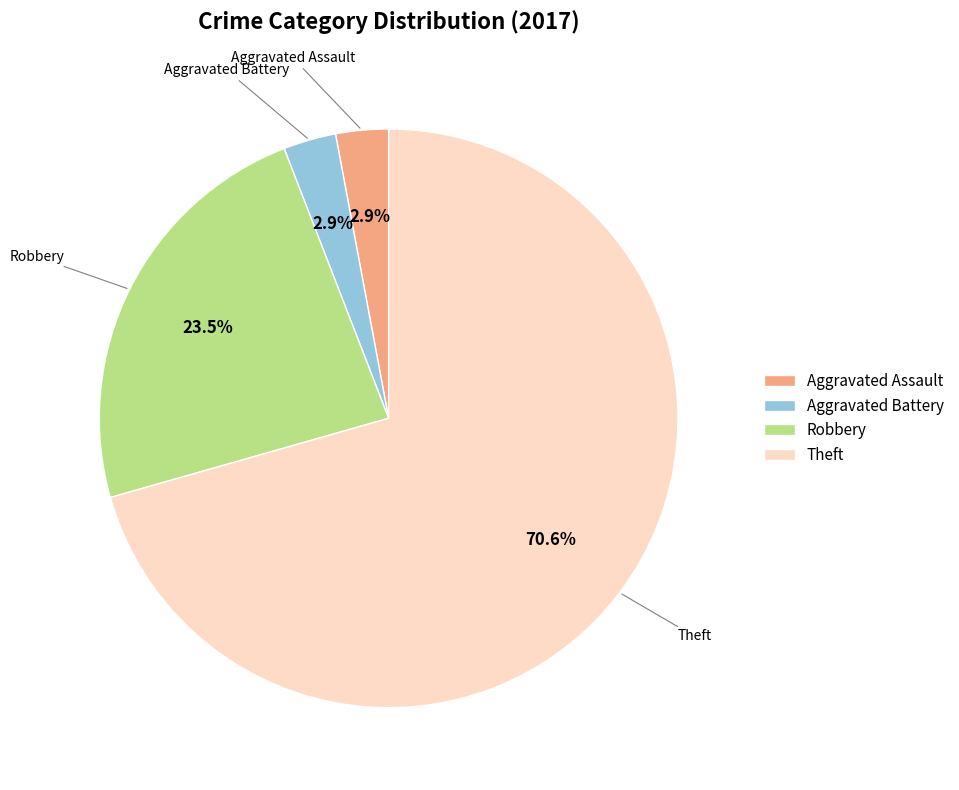

To the nearest percent, what is the average slice percentage?

25%